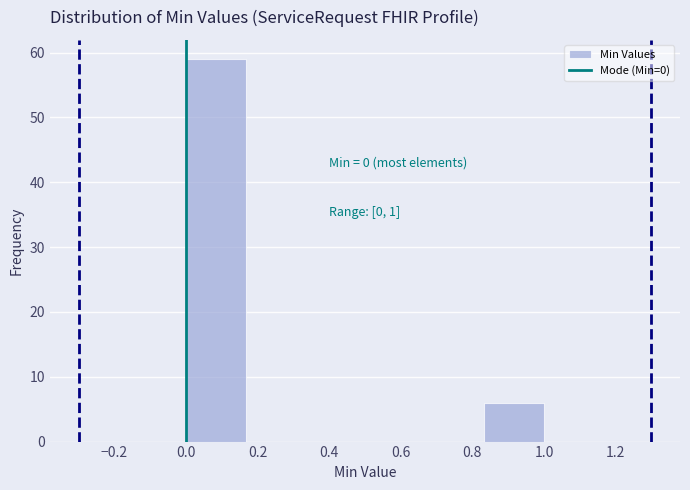

Over which range of the x-axis is the bar tallest?

0.00 to 0.16